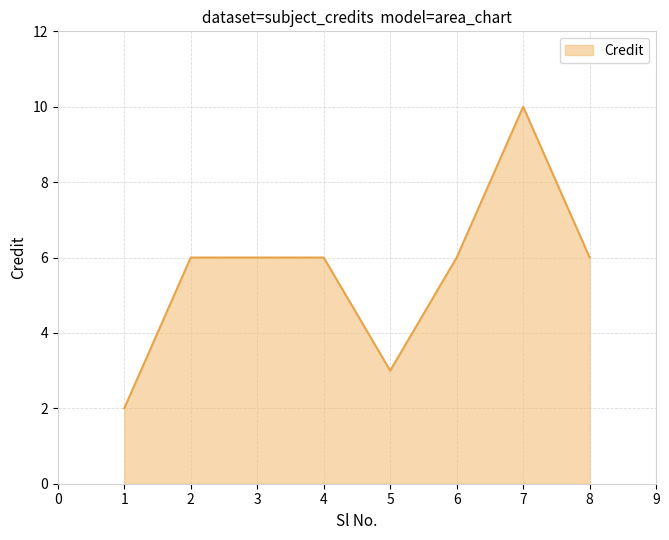

How many lines are shown in the chart?

1